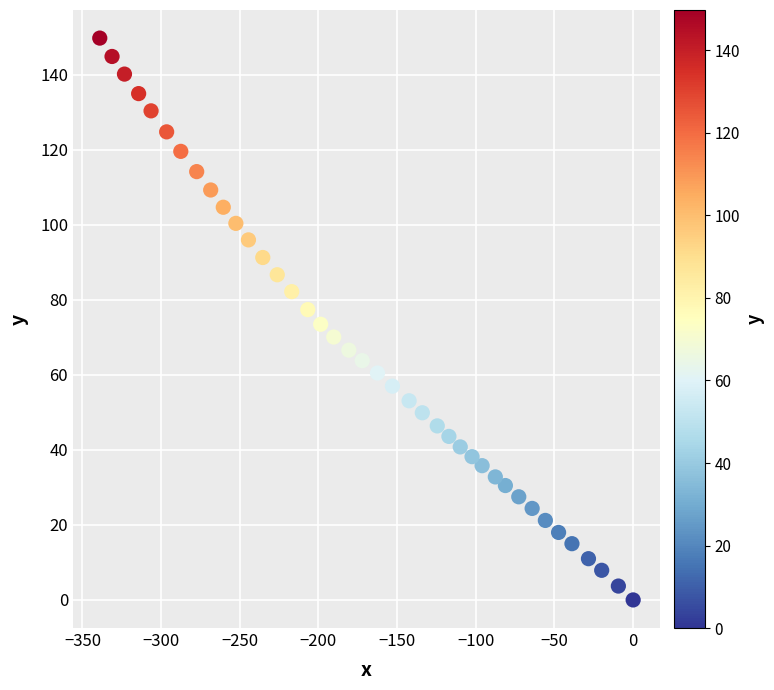

What is the range of X values (max minus min)?

339.0